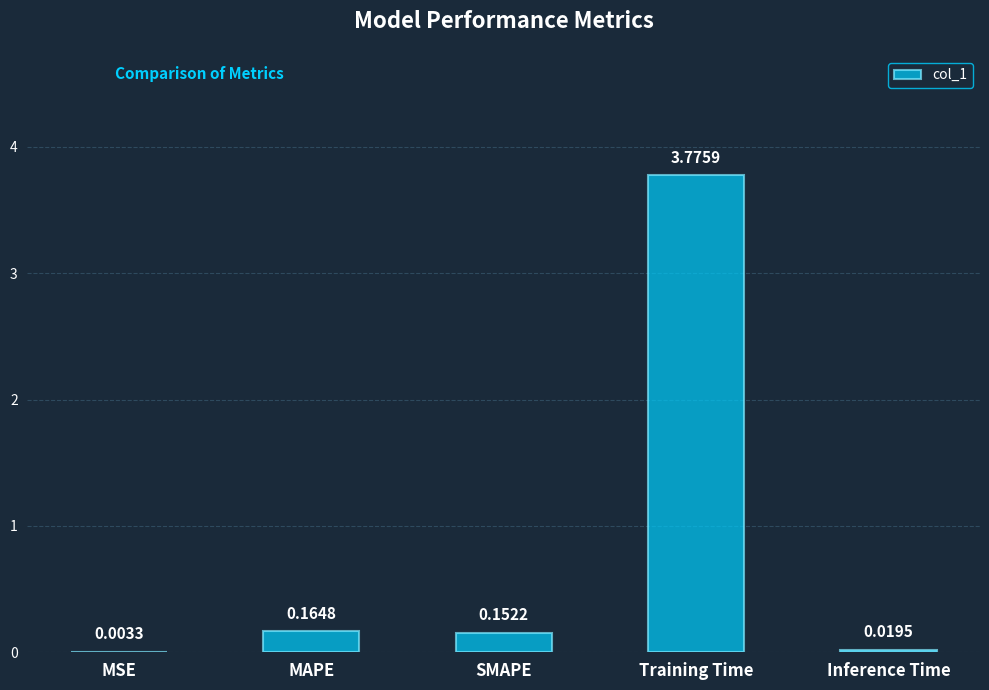

At which label is the value closest to 1?

MAPE